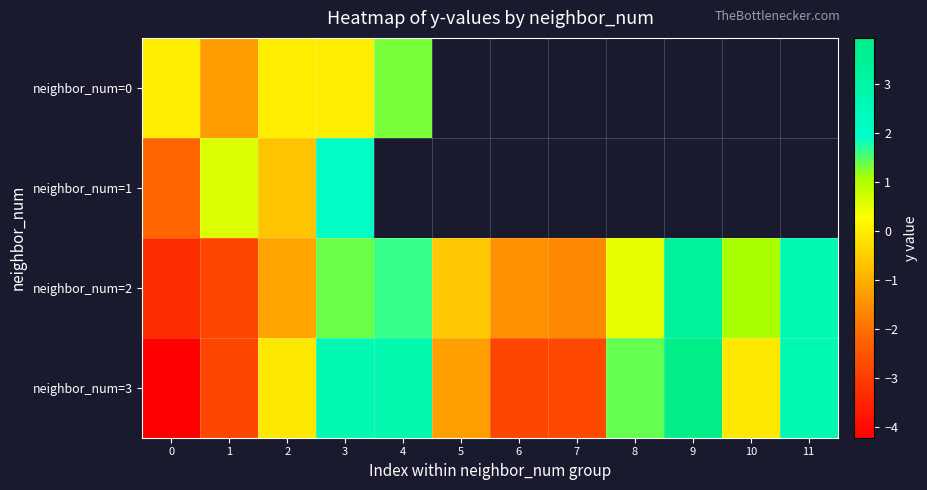

Rank the series by their average value, from highest to lowest.

neighbor_num=0, neighbor_num=1, neighbor_num=2, neighbor_num=3